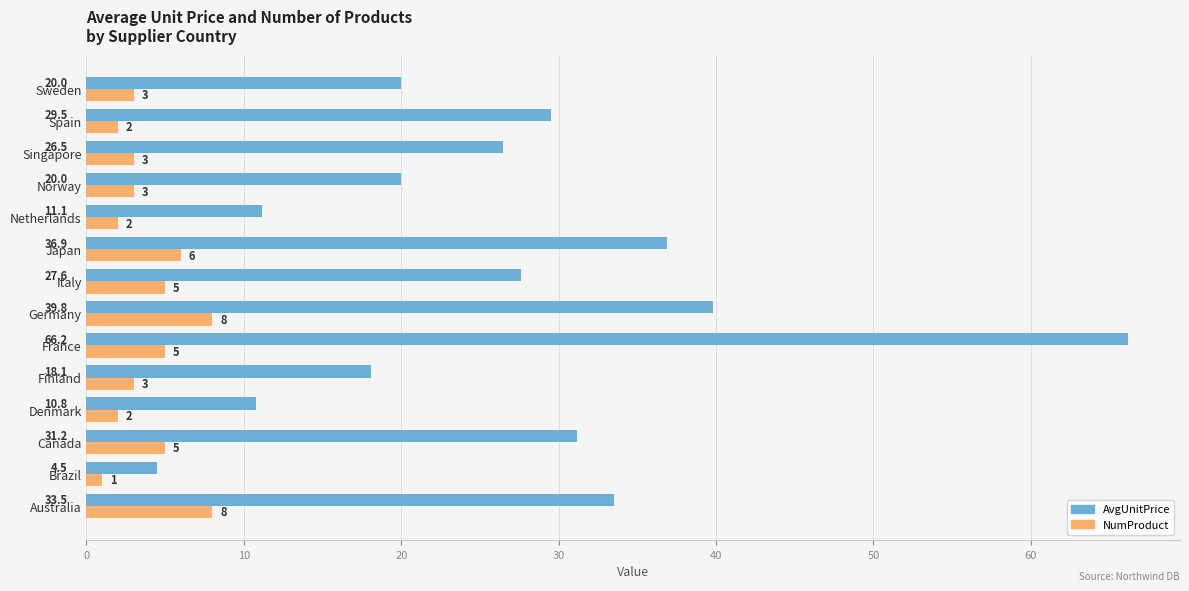

At which category is the sum across all series the highest?

France